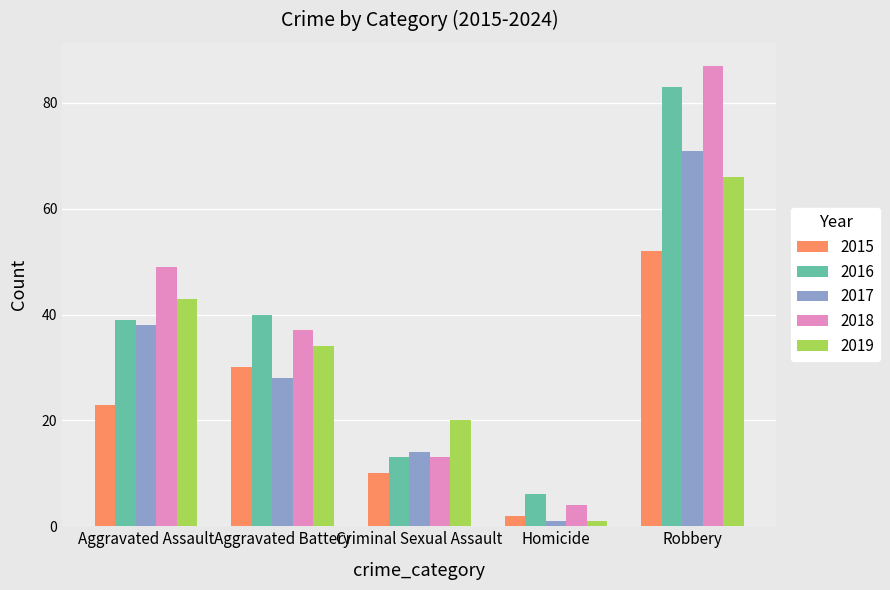

What are all the series names shown in the legend?

2015, 2016, 2017, 2018, 2019